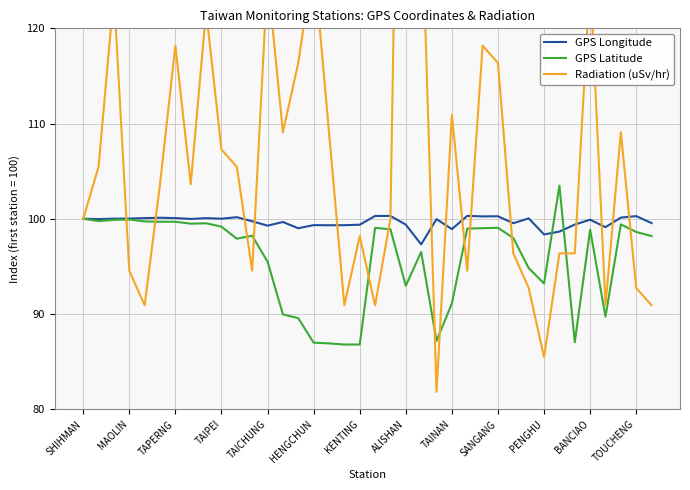

The GPS Longitude series shows 100.3 at SANGANG. True or false?

True